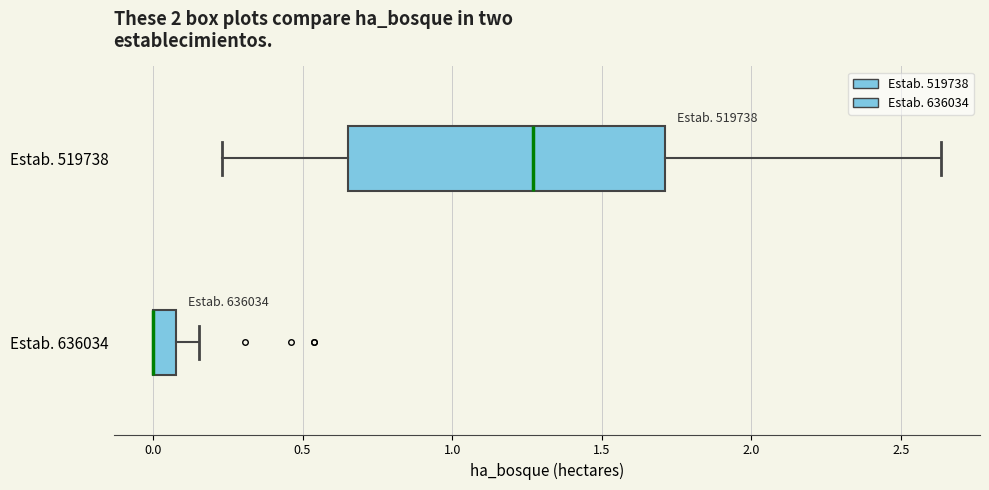

Which box is the widest, from its left edge to its right edge?

Estab. 519738